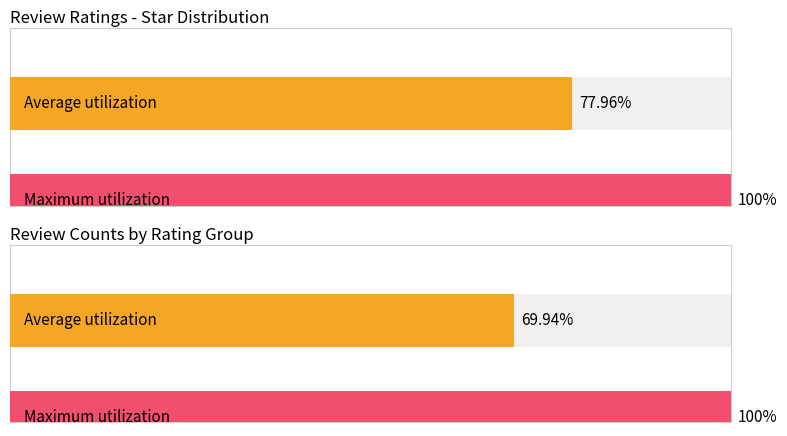

The value of Average utilization at review_rating: 1 is 79.5. True or false?

False